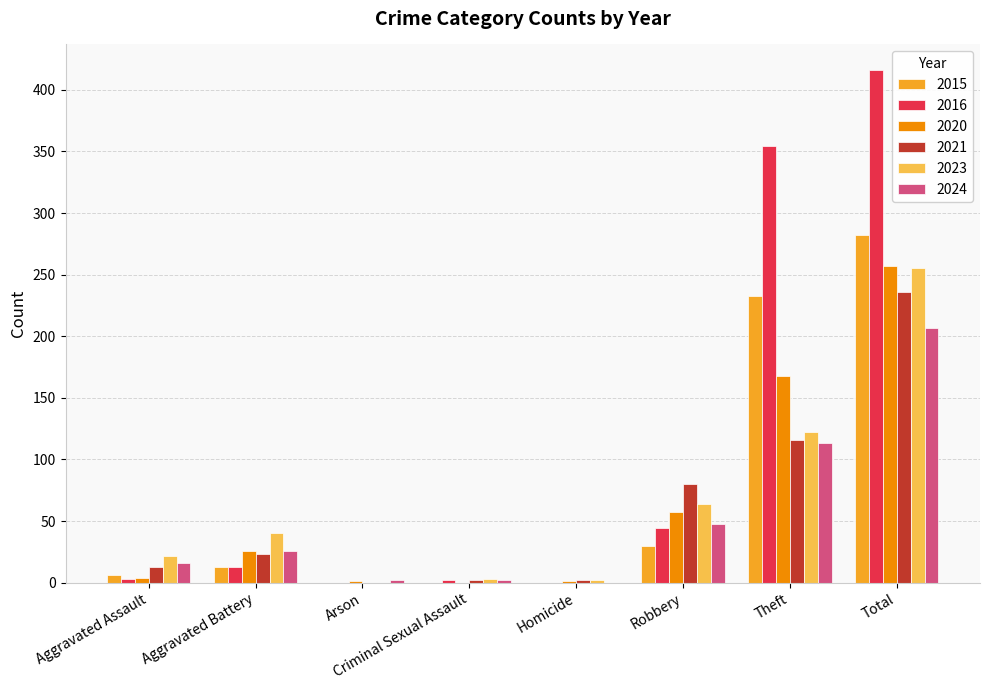

What is the sum of all 2015 values?

564